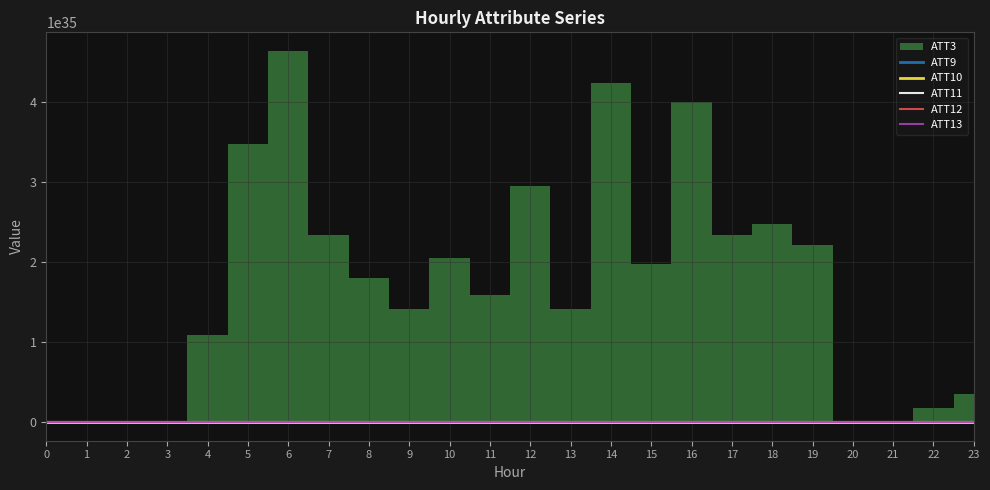

How many intersections are there between ATT10 and ATT12?

4